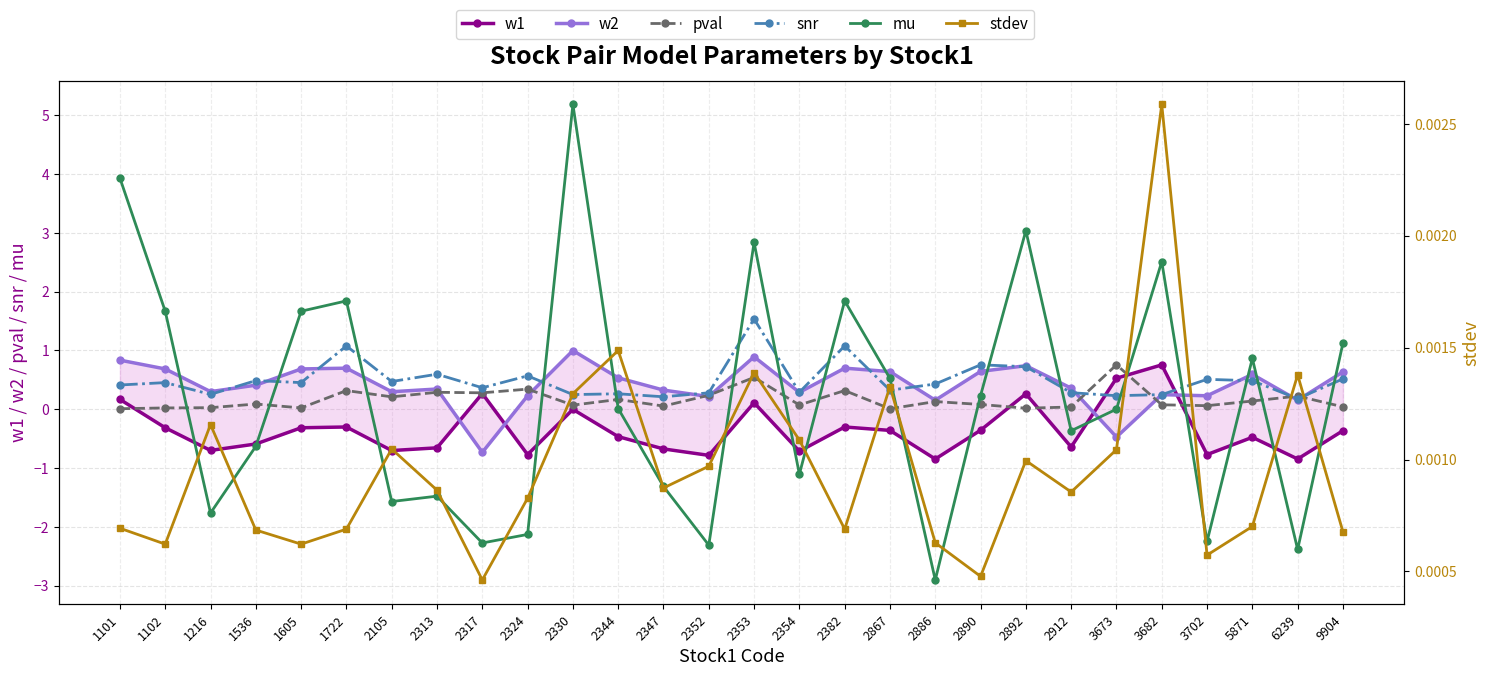

Reading left to right, what are all the values shown in this chart?

w1: 0.2	-0.3	-0.7	-0.6	-0.3	-0.3	-0.7	-0.7	0.3	-0.8	-0.0	-0.5	-0.7	-0.8	0.1	-0.7	-0.3	-0.4	-0.8	-0.4	0.3	-0.6	0.5	0.8	-0.8	-0.5	-0.8	-0.4
w2: 0.8	0.7	0.3	0.4	0.7	0.7	0.3	0.3	-0.7	0.2	1.0	0.5	0.3	0.2	0.9	0.3	0.7	0.6	0.2	0.6	0.7	0.4	-0.5	0.2	0.2	0.6	0.2	0.6
pval: 0.0	0.0	0.0	0.1	0.0	0.3	0.2	0.3	0.3	0.3	0.1	0.2	0.1	0.2	0.5	0.1	0.3	0.0	0.1	0.1	0.0	0.0	0.8	0.1	0.1	0.1	0.2	0.0
snr: 0.4	0.5	0.3	0.5	0.5	1.1	0.5	0.6	0.4	0.6	0.2	0.3	0.2	0.3	1.5	0.3	1.1	0.3	0.4	0.8	0.7	0.3	0.2	0.2	0.5	0.5	0.2	0.5
mu: 3.9	1.7	-1.8	-0.6	1.7	1.8	-1.6	-1.5	-2.3	-2.1	5.2	0.0	-1.3	-2.3	2.8	-1.1	1.8	0.5	-2.9	0.2	3.0	-0.4	0.0	2.5	-2.2	0.9	-2.4	1.1
stdev: 0.0	0.0	0.0	0.0	0.0	0.0	0.0	0.0	0.0	0.0	0.0	0.0	0.0	0.0	0.0	0.0	0.0	0.0	0.0	0.0	0.0	0.0	0.0	0.0	0.0	0.0	0.0	0.0